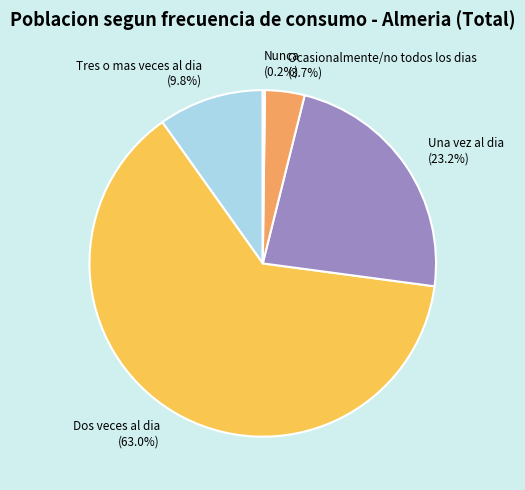

Do Tres o mas veces al dia and Una vez al dia together represent more than half of the pie?

No